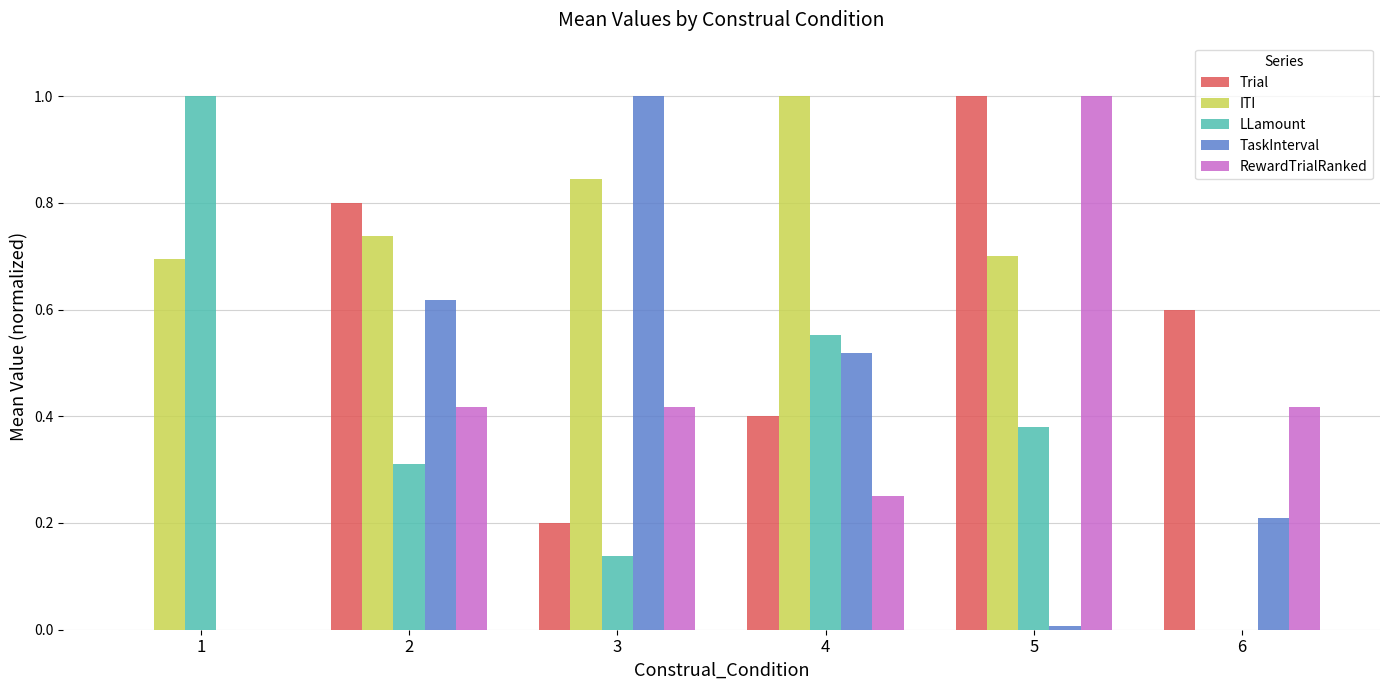

What is the sum of all RewardTrialRanked values?

2.5